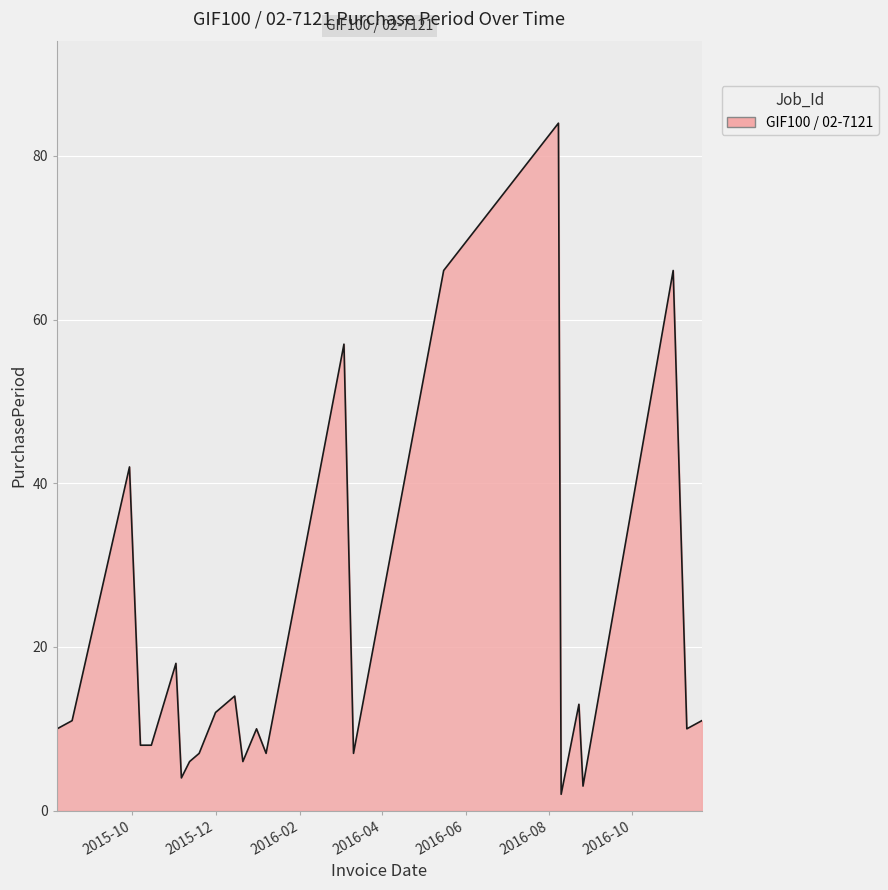

What is the maximum value shown in the chart?

84